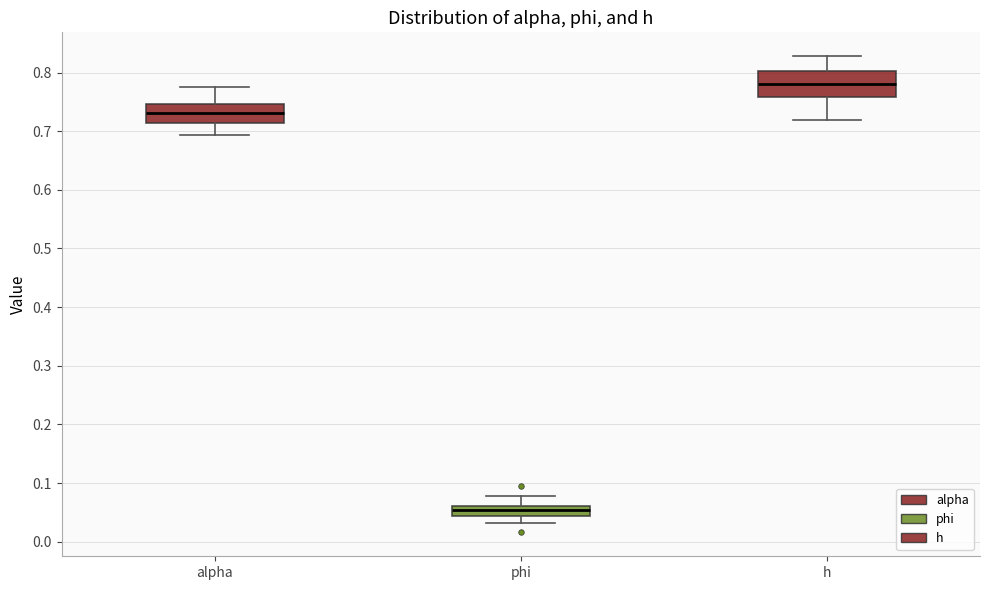

Which box's median line is the lowest?

phi